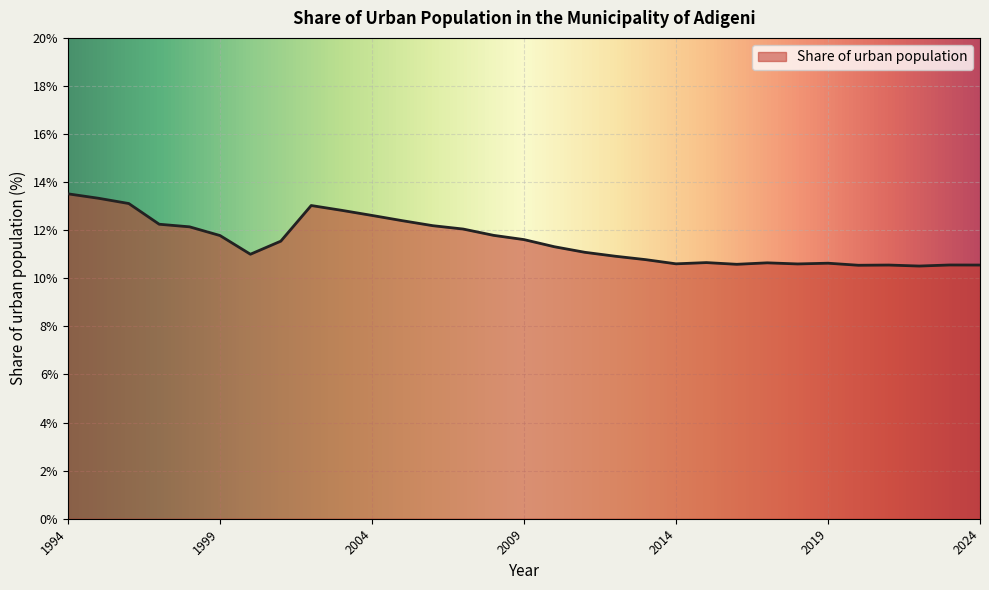

What is the minimum value shown in the chart?

10.5